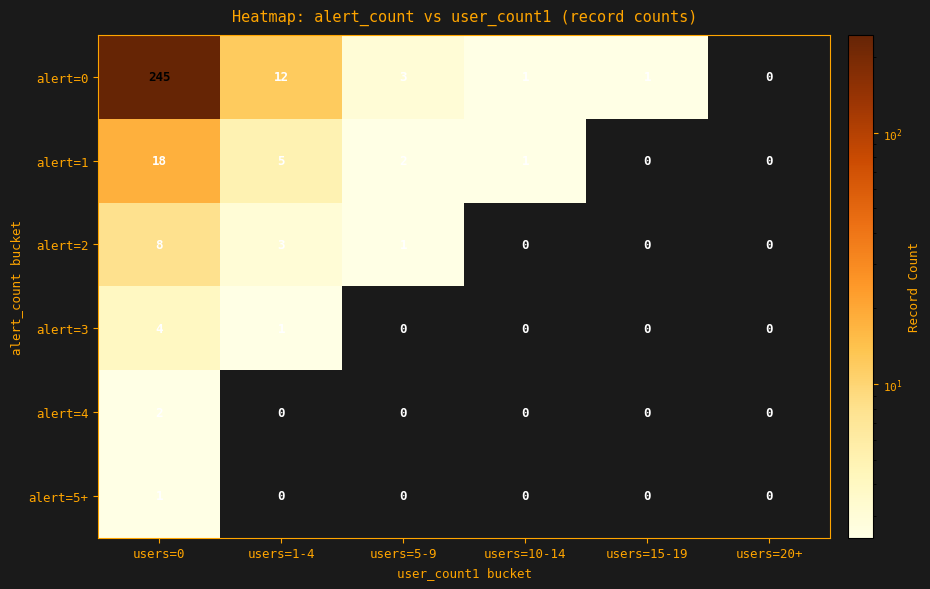

Rank the series by their maximum value, from lowest to highest.

alert=5+, alert=4, alert=3, alert=2, alert=1, alert=0